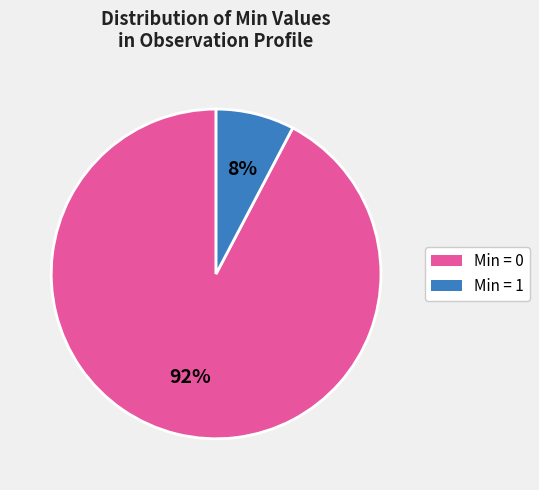

Does any single category account for the majority?

Yes